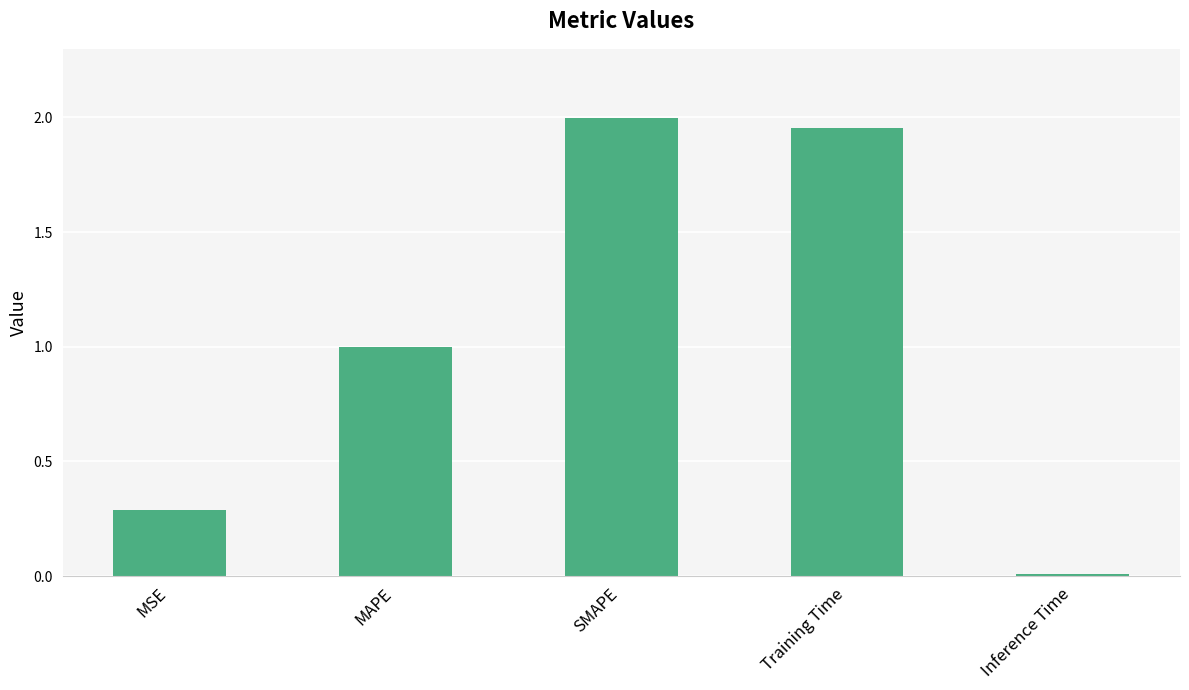

The chart shows a value of 2.0 at Training Time. True or false?

True